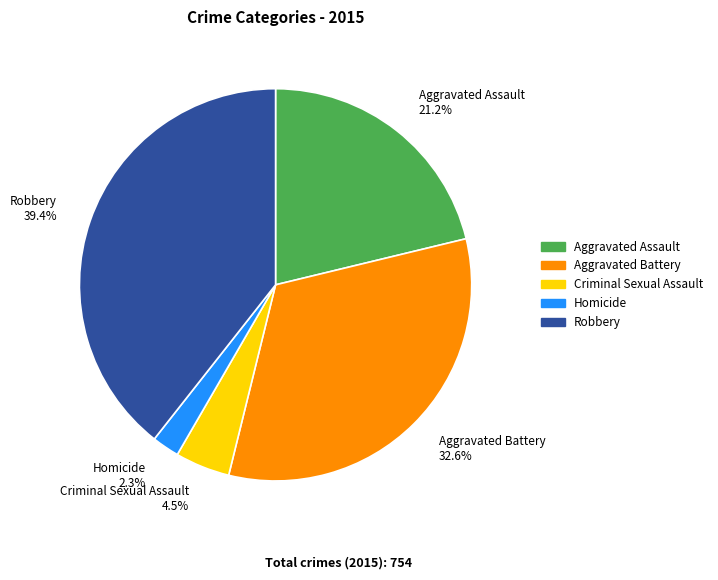

Does Aggravated Assault represent more than half of the total?

No